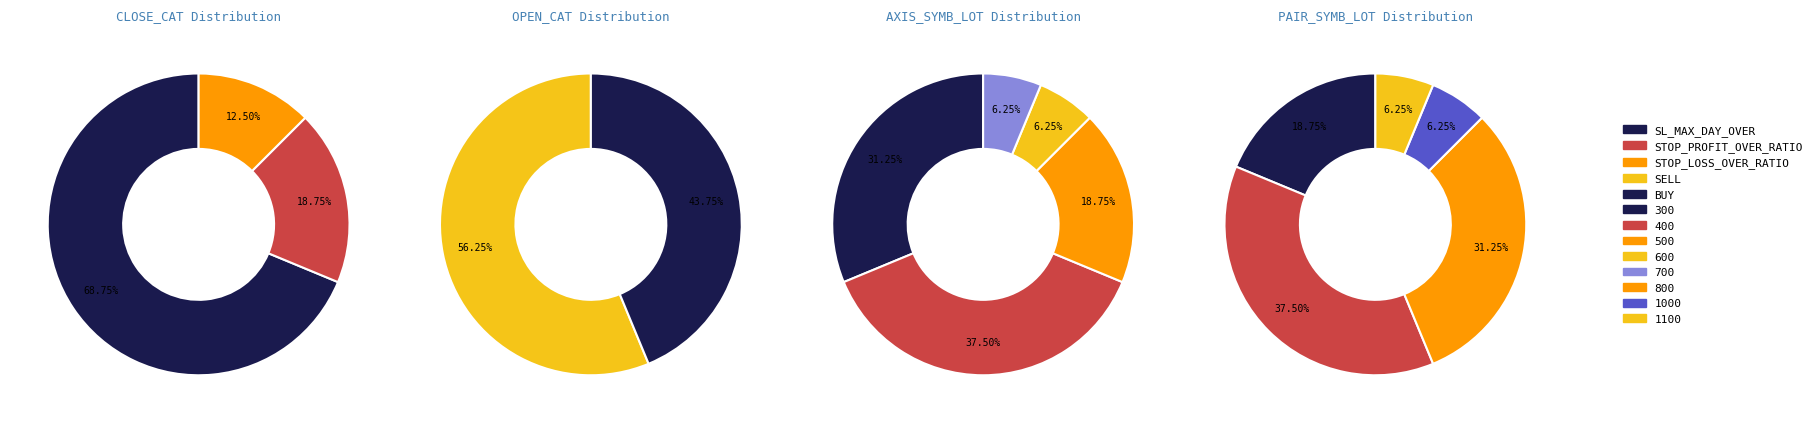

How many slices are in this pie chart?

3